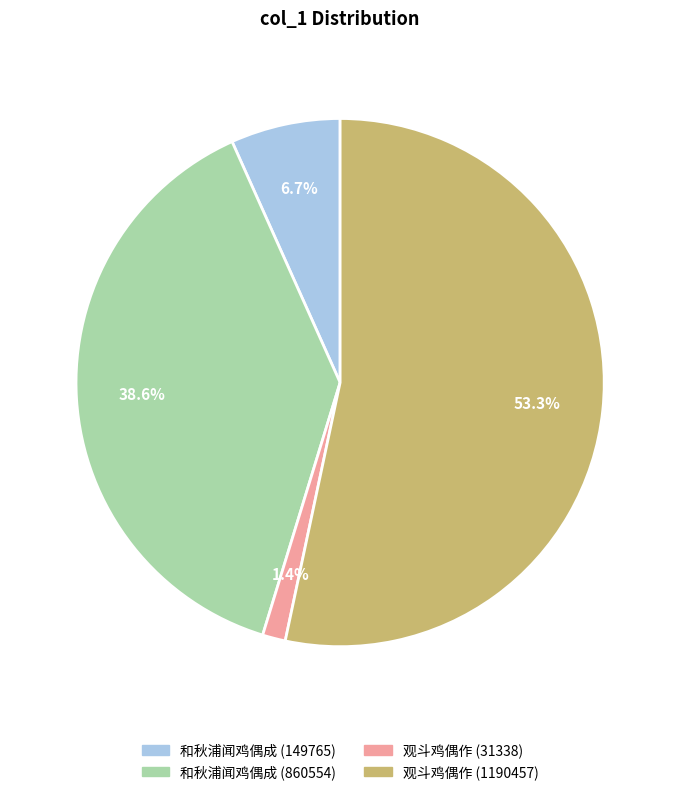

The 观斗鸡偶作 (31338) slice represents 1% of the pie. True or false?

True